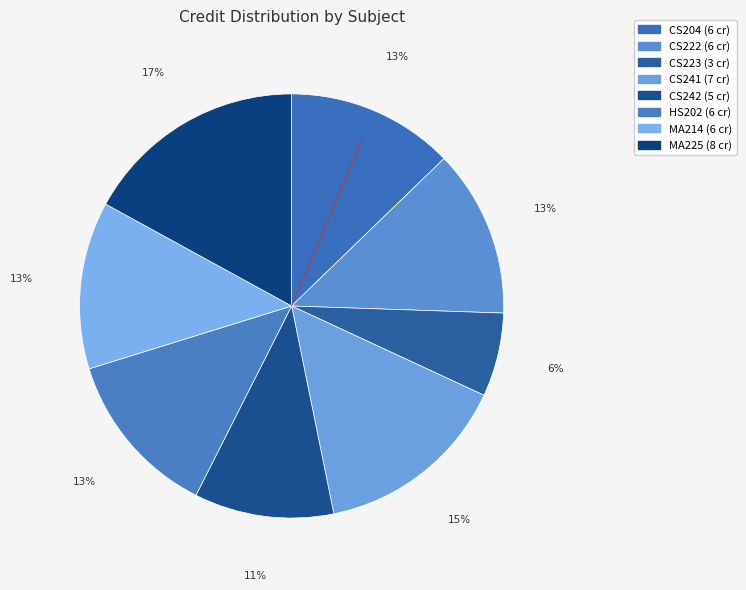

Which slice is the largest?

MA225